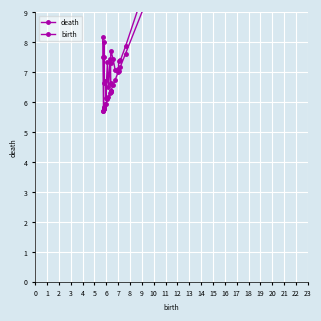

Count the number of data series in this chart.

2